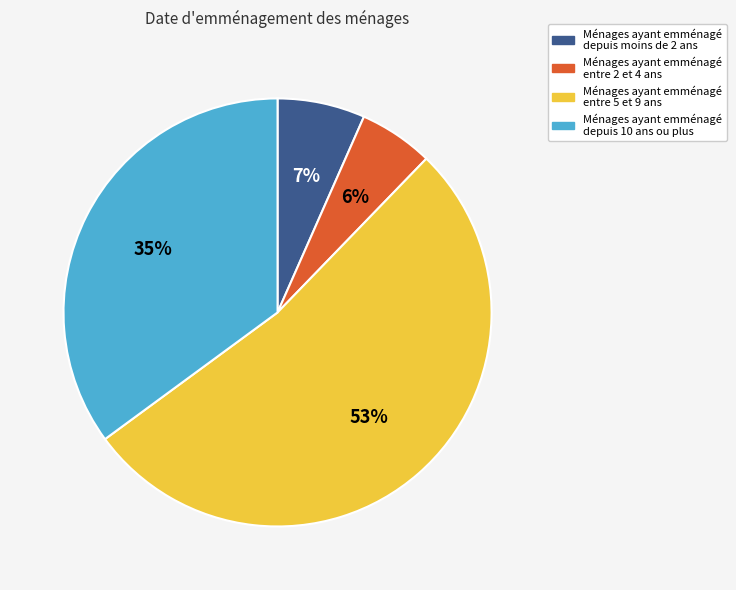

To the nearest percent, what is the difference between the largest and smallest slice percentages?

47%